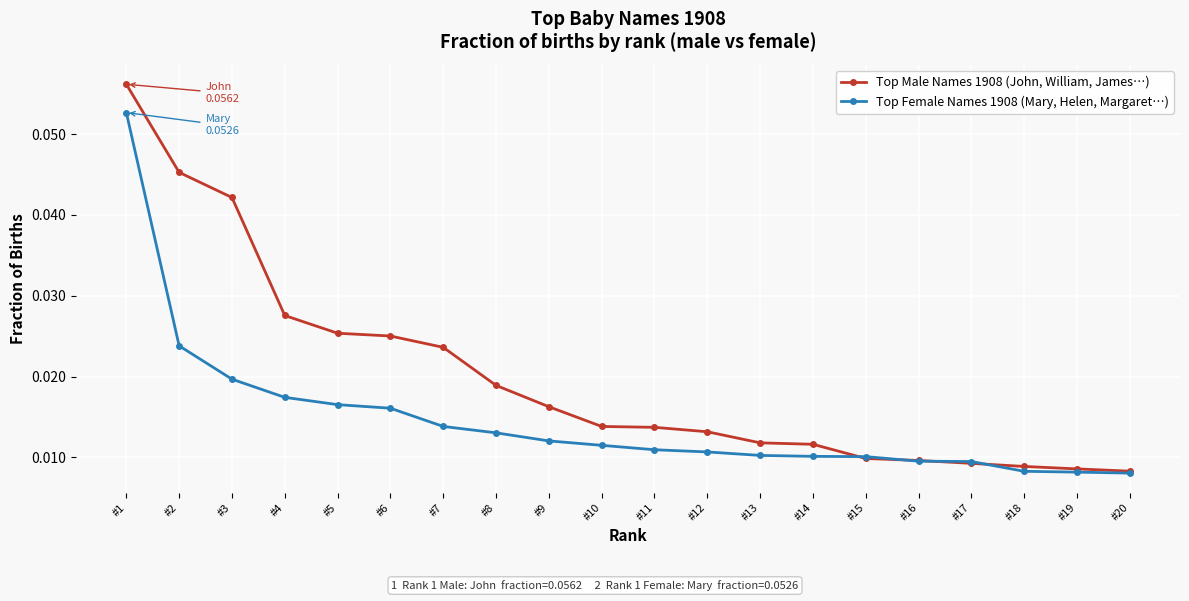

Which category has the highest value across all series?

#1